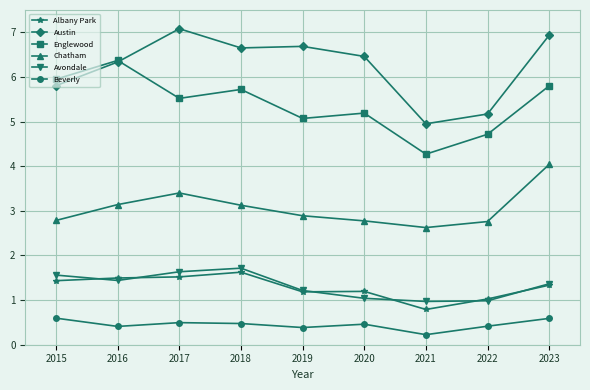

The value of Englewood at 2021 is 4.3. True or false?

True